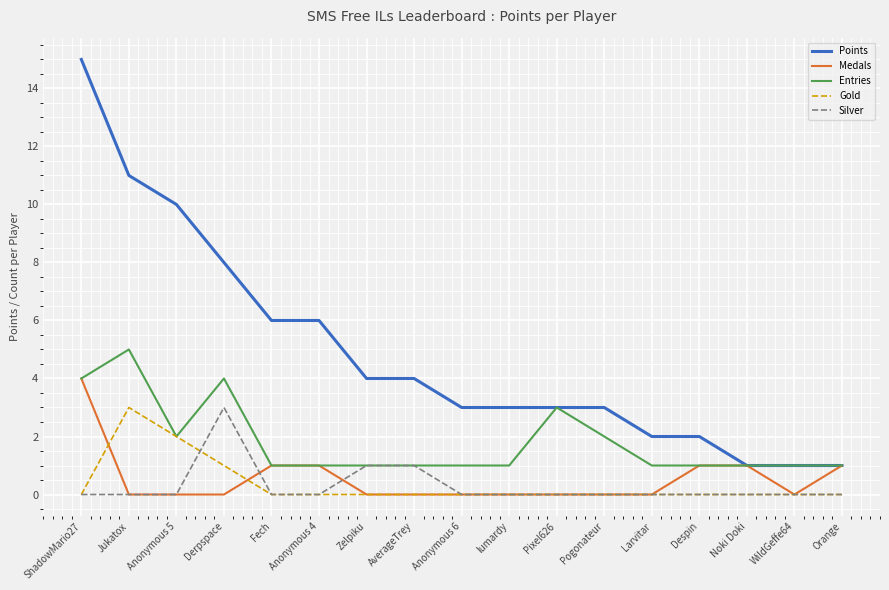

What is the difference between the Entries values at Despin and Jukatox?

4